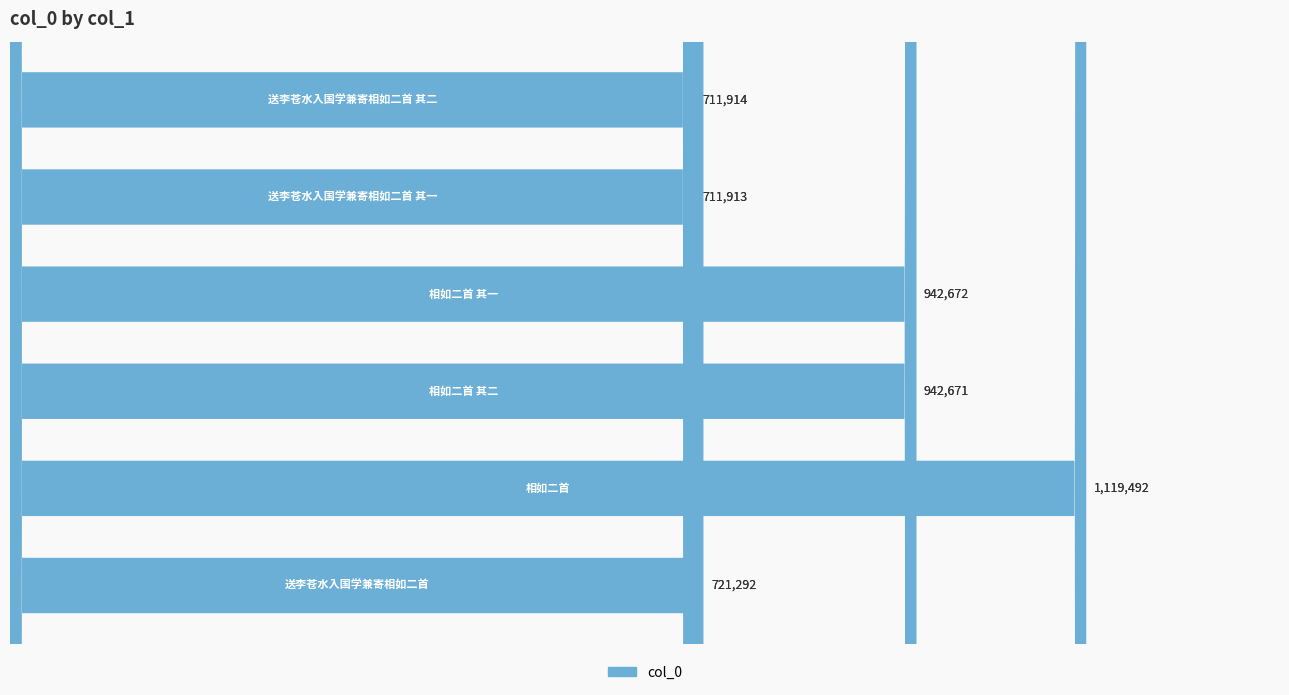

Rank the categories by value from highest to lowest.

1, 3, 2, 0, 5, 4